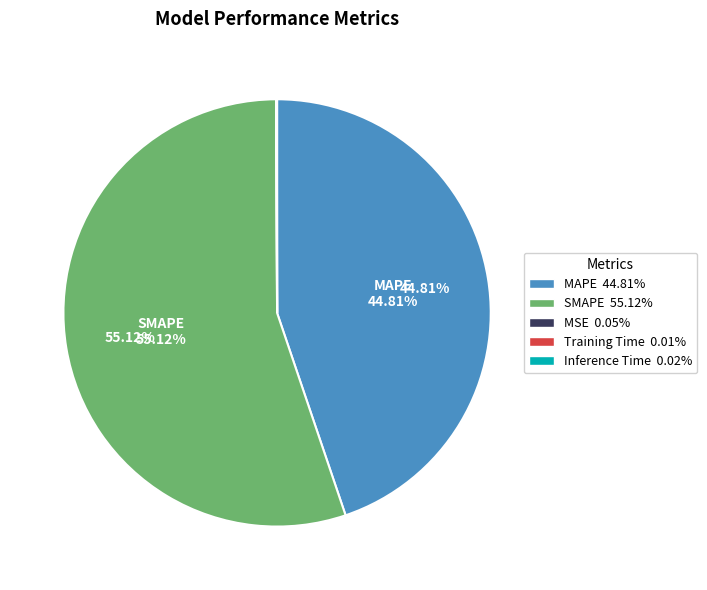

Is there a majority slice in this chart?

Yes